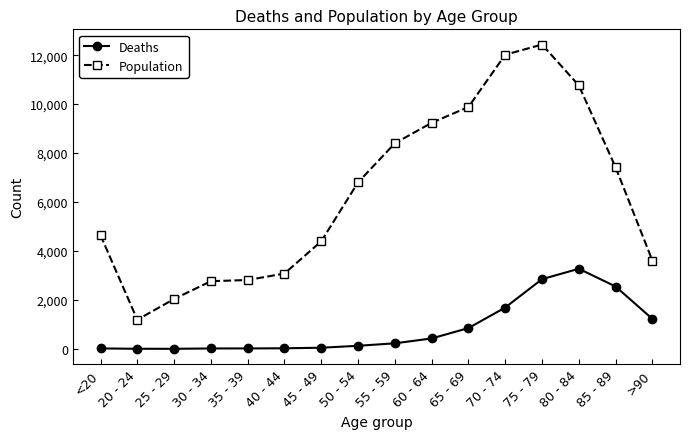

What is the label of the 4th point from the right?

75 - 79